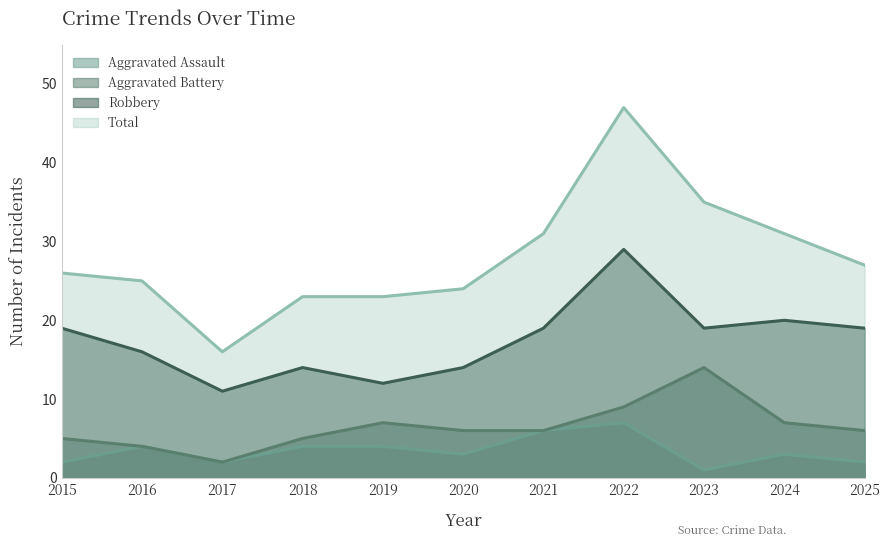

At 2022, list the series in order from largest to smallest.

Total, Robbery, Aggravated Battery, Aggravated Assault